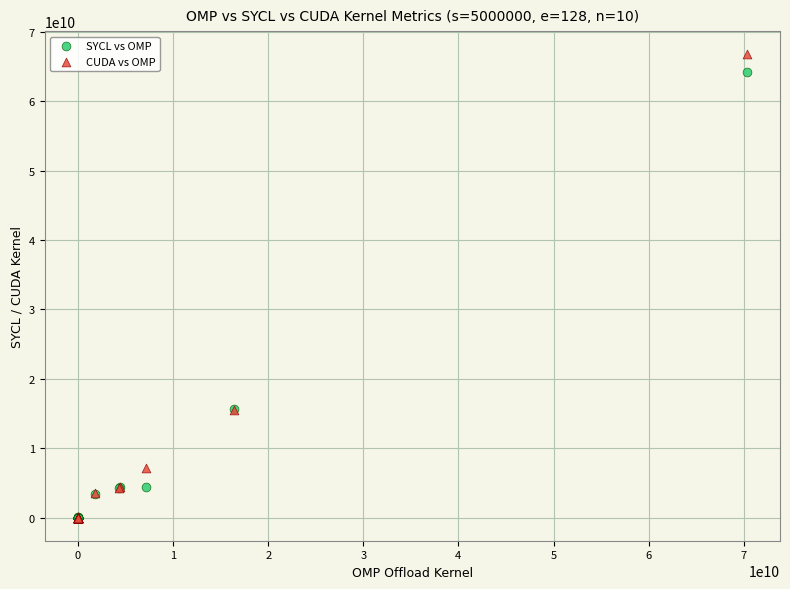

Which series has the widest spread of Y values?

CUDA vs OMP